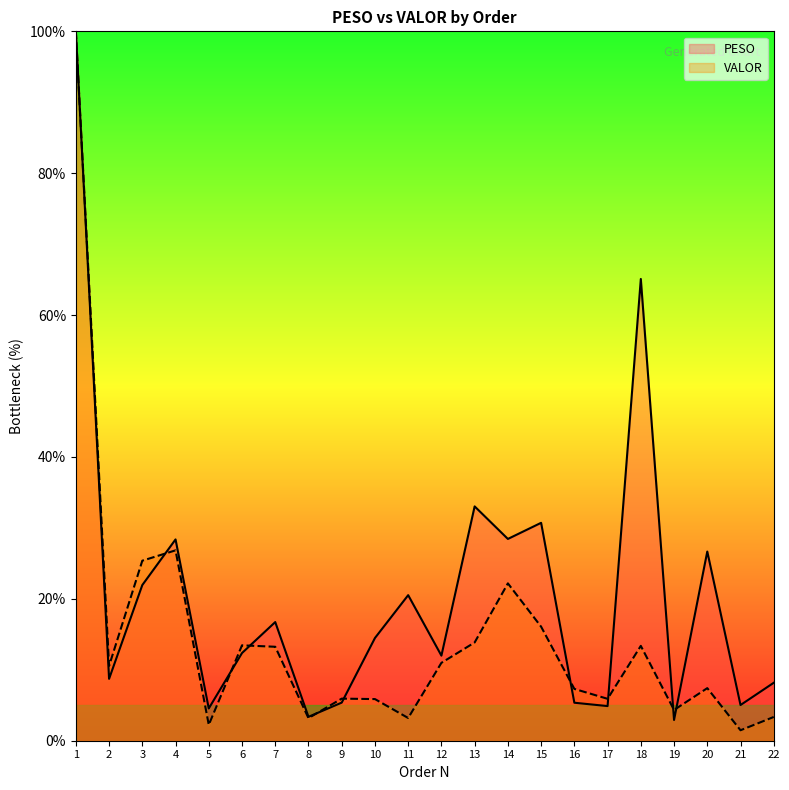

True or false: PESO has a value of 21.9 at 3.

True